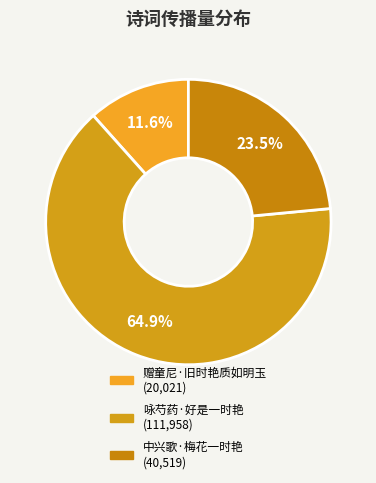

To the nearest percent, what portion does 中兴歌·梅花一时艳 represent?

23%